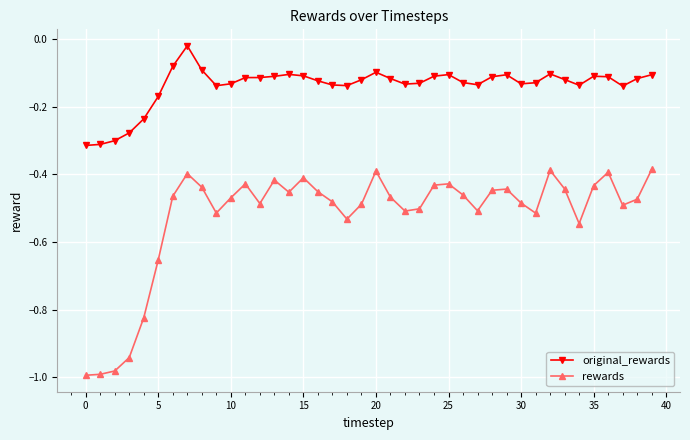

Does the chart have visible grid lines?

Yes